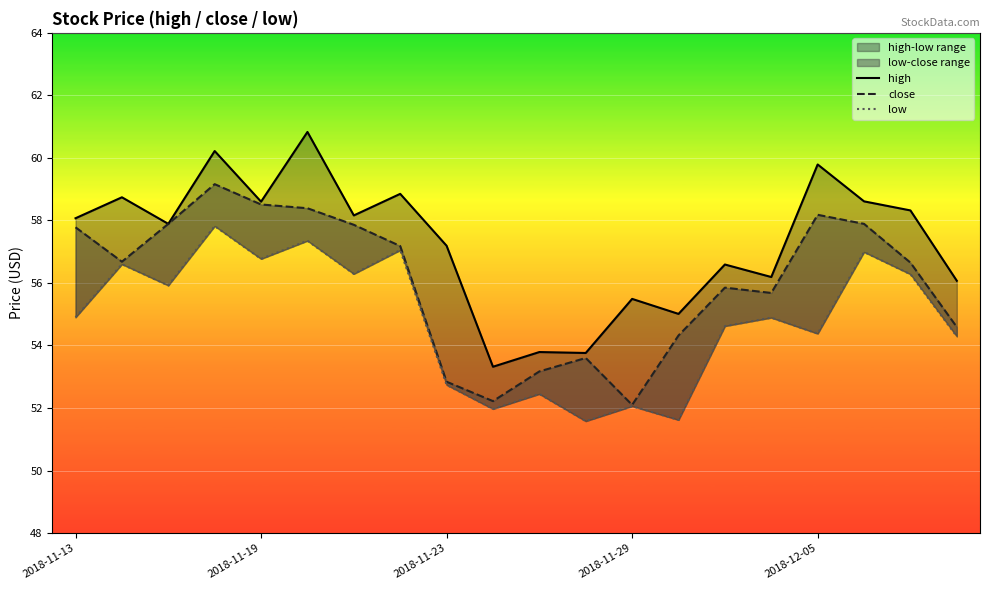

Reading left to right, what are all the values shown in this chart?

high: 58.1	58.7	57.9	60.2	58.6	60.8	58.2	58.9	57.2	53.3	53.8	53.8	55.5	55.0	56.6	56.2	59.8	58.6	58.3	56.1
close: 57.8	56.7	57.9	59.2	58.5	58.4	57.9	57.2	52.8	52.2	53.2	53.6	52.1	54.3	55.9	55.7	58.2	57.9	56.6	54.6
low: 54.9	56.6	55.9	57.8	56.8	57.4	56.3	57.0	52.7	52.0	52.5	51.6	52.1	51.6	54.6	54.9	54.4	57.0	56.3	54.3